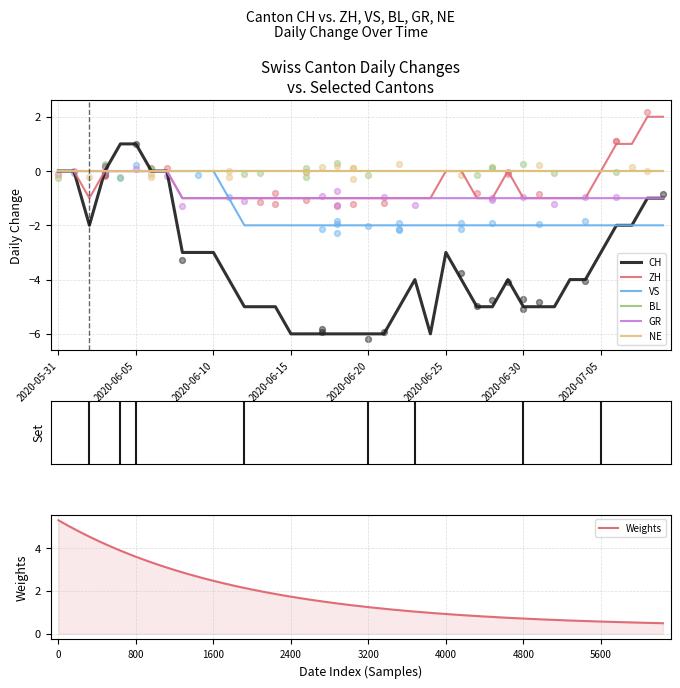

At how many categories does at least one series exceed 0?

6